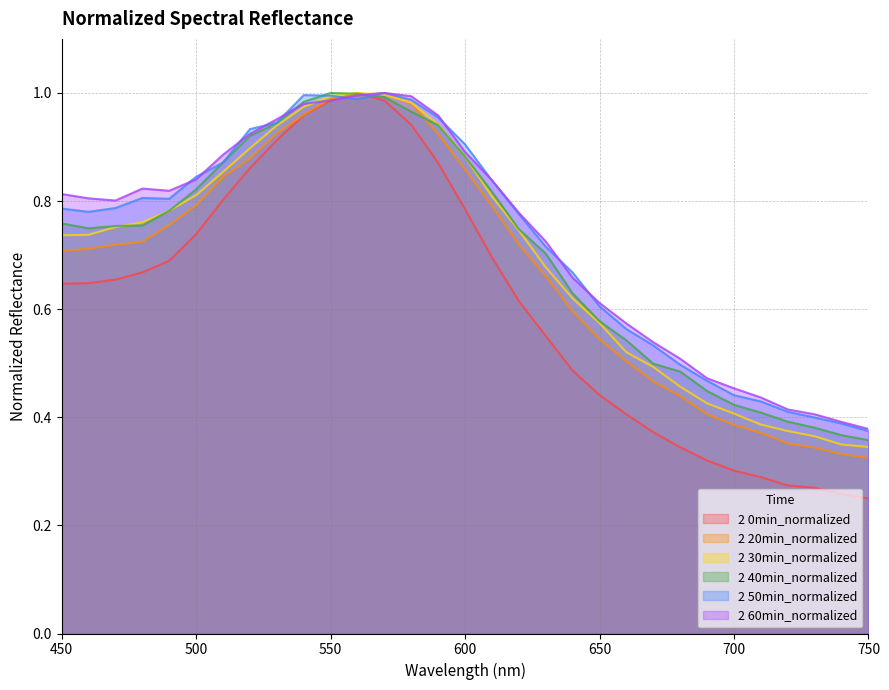

True or false: 2 30min_normalized has a value of 1.0 at 560.

True